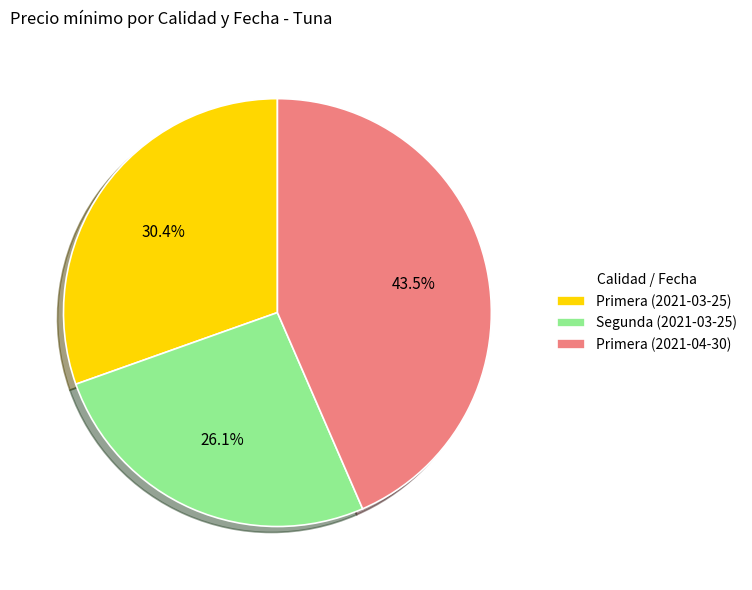

Rank the categories by value from highest to lowest.

Primera (2021-04-30), Primera (2021-03-25), Segunda (2021-03-25)